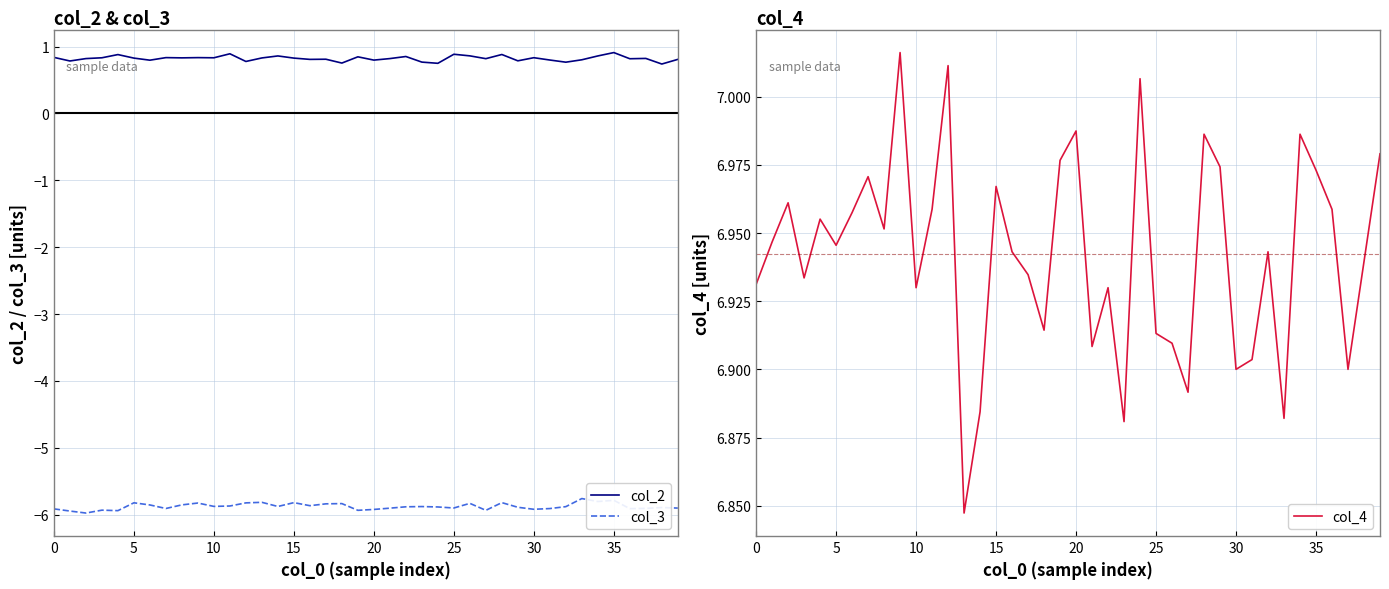

True or false: col_2 has a value of 1.4 at 11.

False